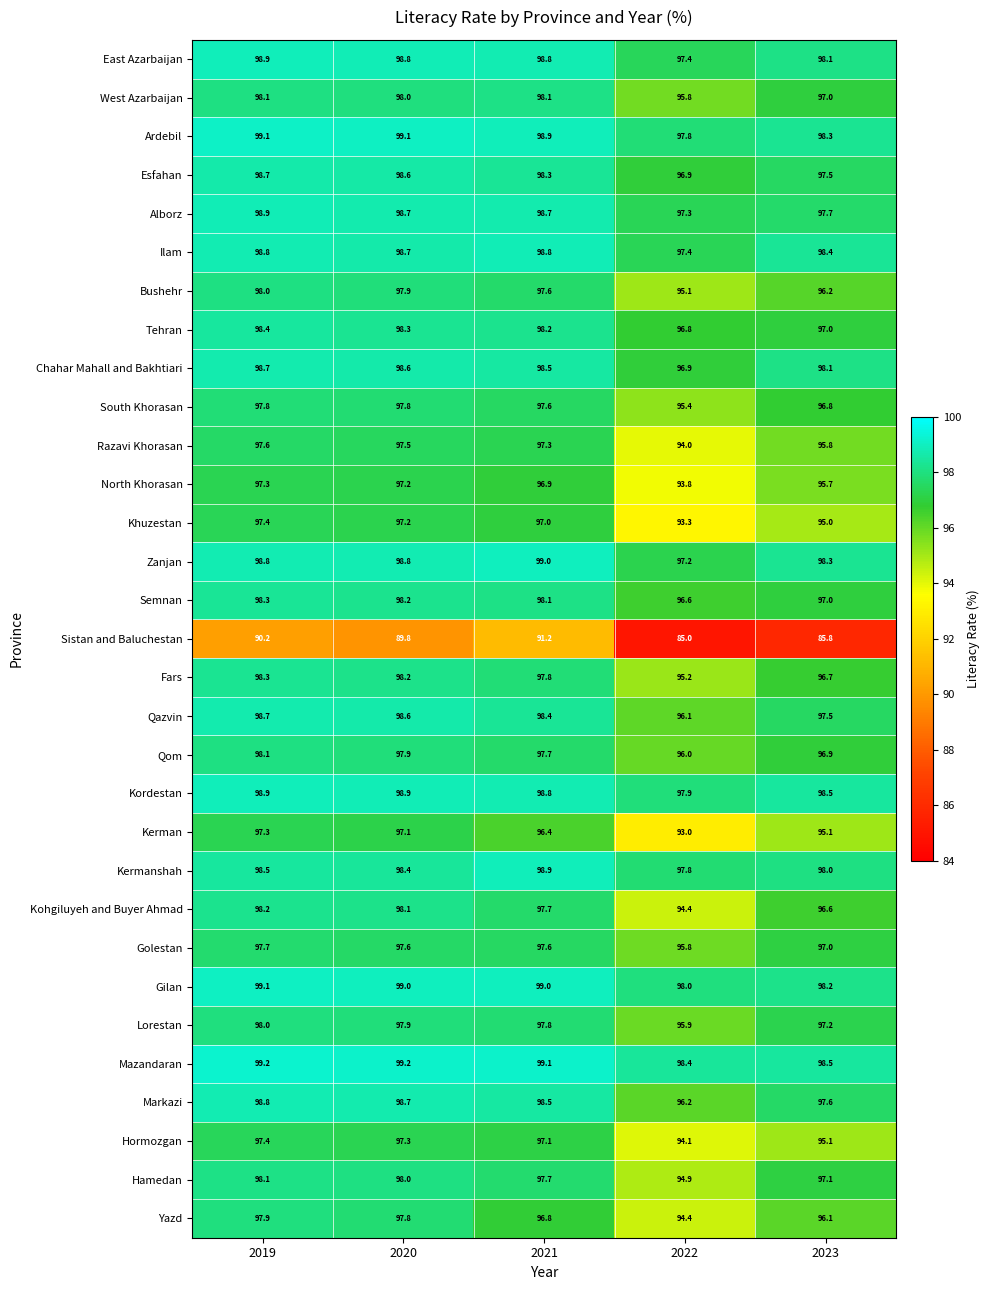

At which category is the sum across all series the highest?

2019